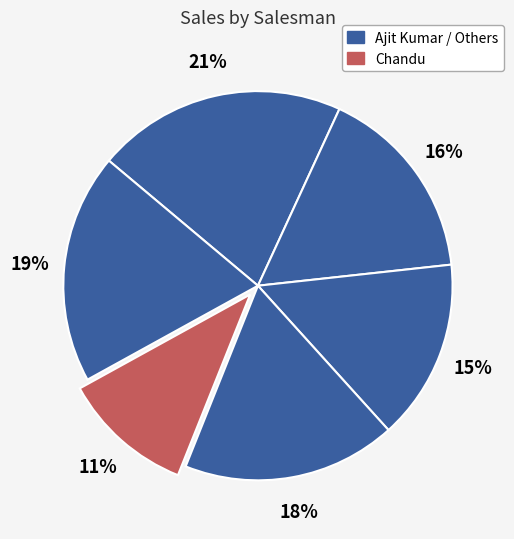

Which category has the smallest portion of the pie?

Chandu